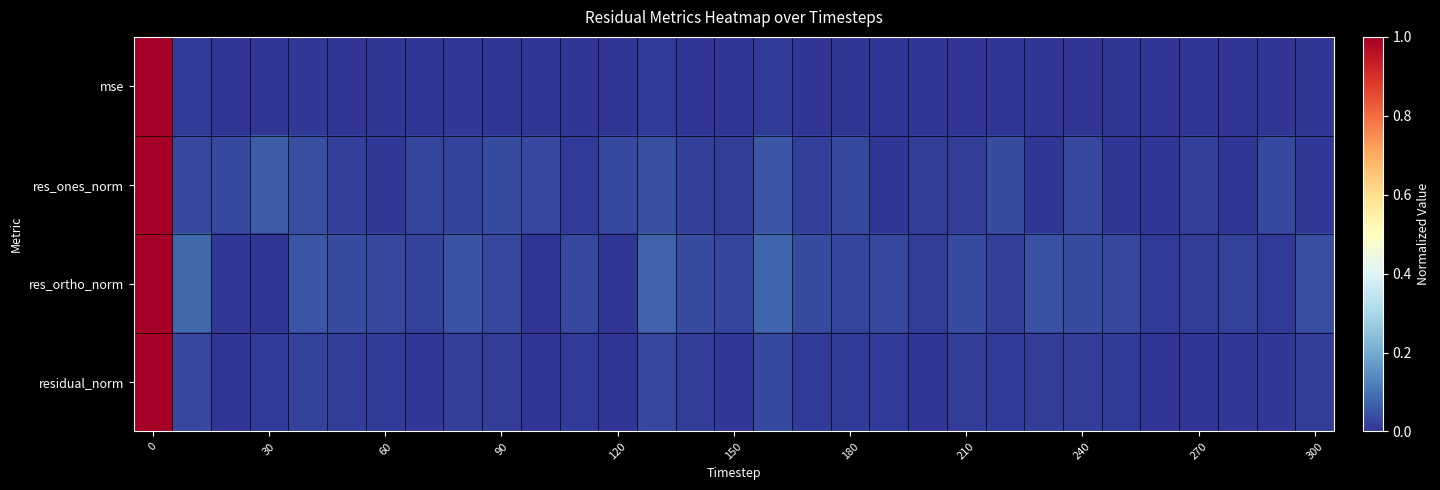

Which series has the largest total across all categories?

res_ortho_norm